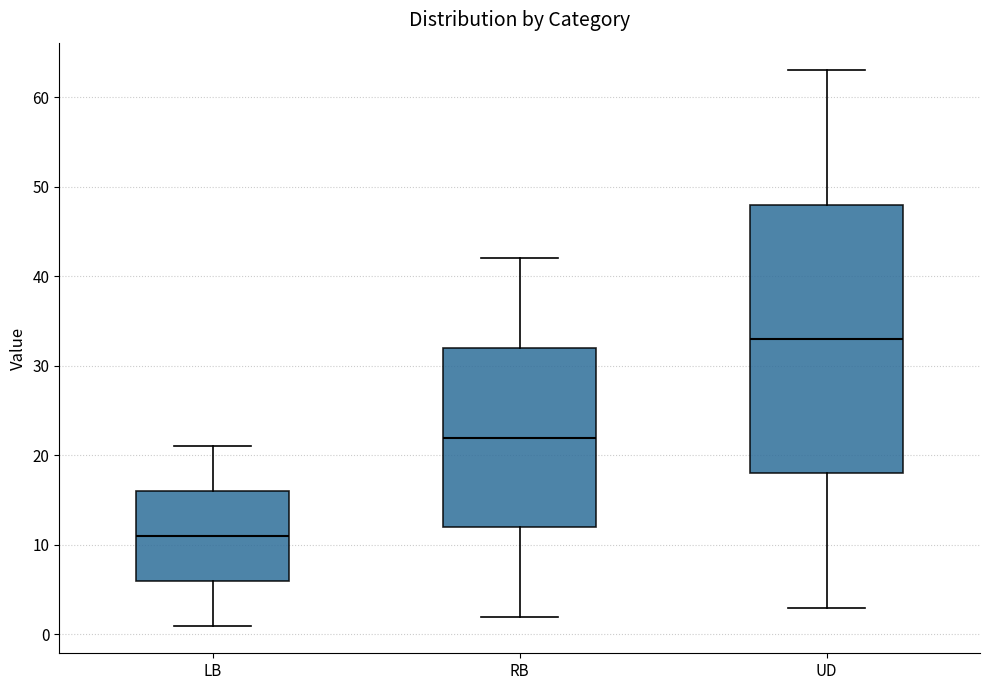

Reading left to right, read every box against the y-axis: the position of its median line, the range the box covers, and the ends of its whiskers. The values are not printed on the chart, so give them approximately, as read against the axis.

LB: median 11, box 6 to 16, whiskers 1 to 21
RB: median 22, box 12 to 32, whiskers 2 to 42
UD: median 33, box 18 to 48, whiskers 3 to 63